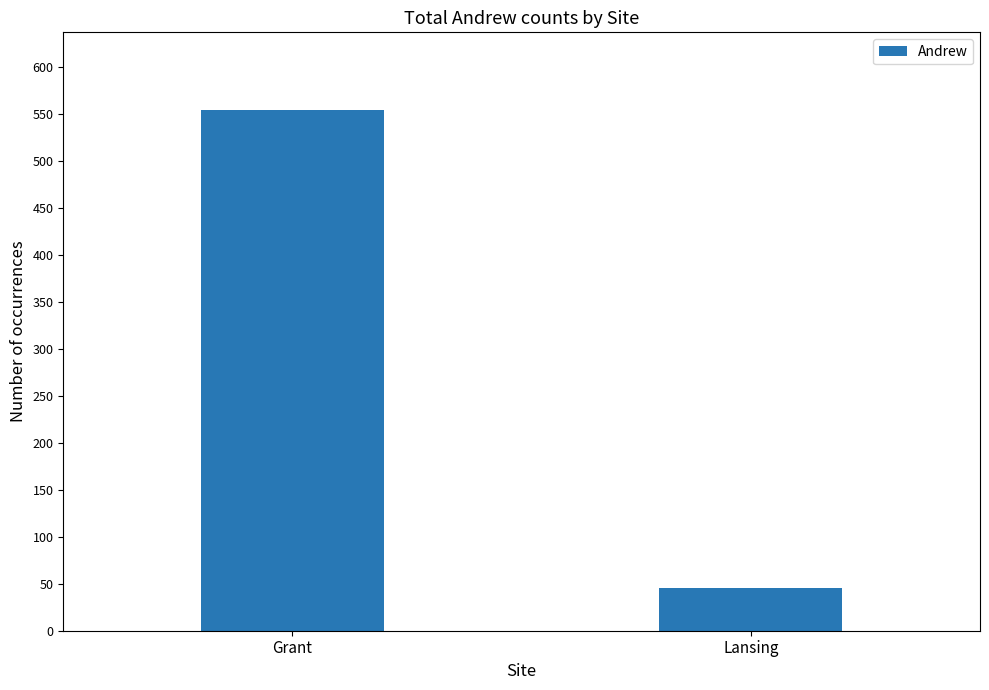

What is the change in value from Grant to Lansing?

-509